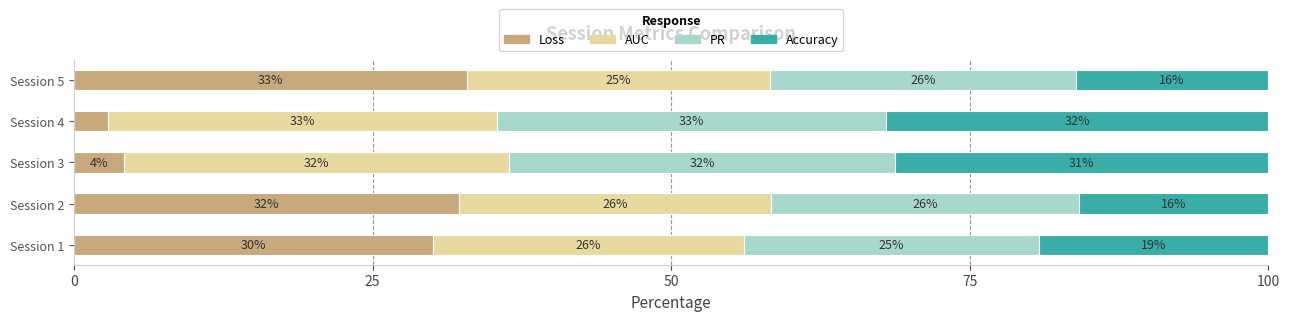

What is the total value across all series at Session 2?

100.0